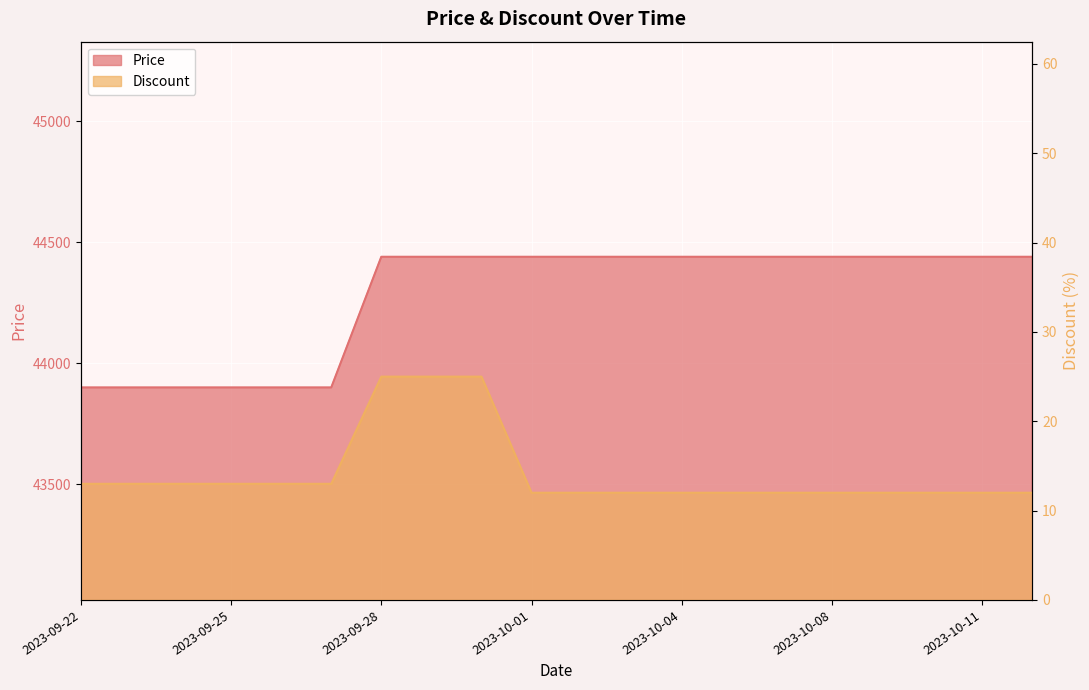

Which category has the highest value in the Price series?

2023-09-28